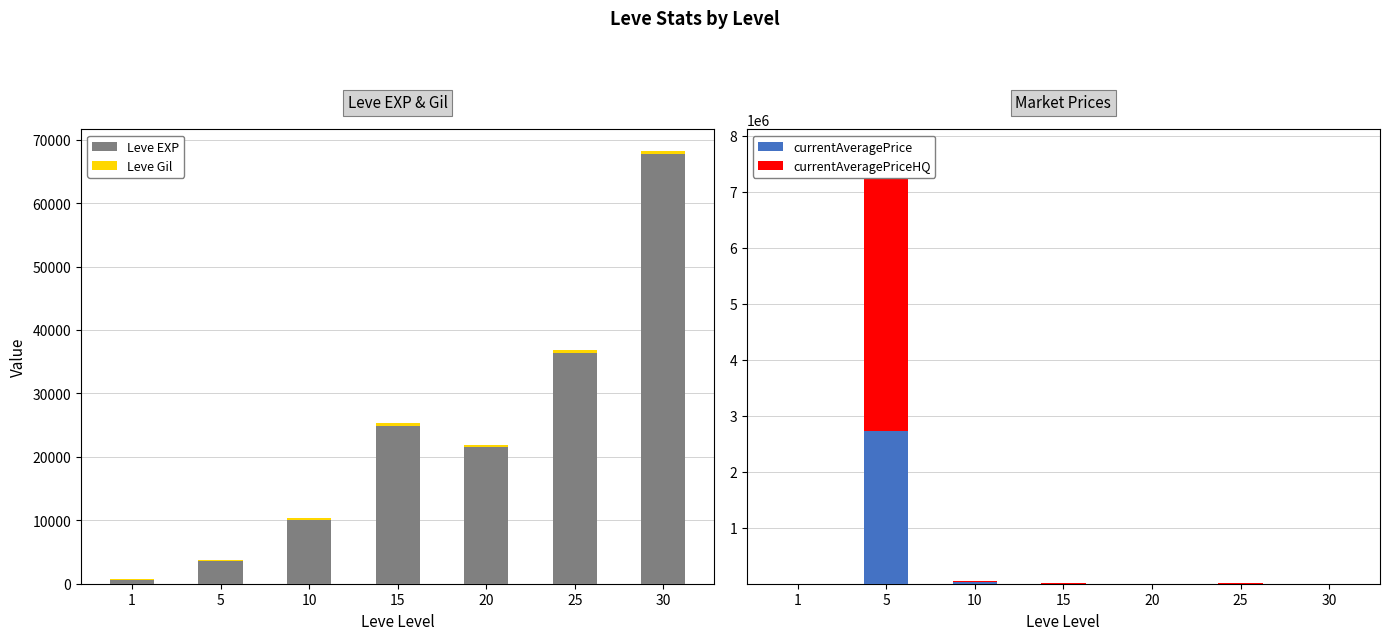

Rank the series by their maximum value, from highest to lowest.

currentAveragePriceHQ, currentAveragePrice, Leve EXP, Leve Gil